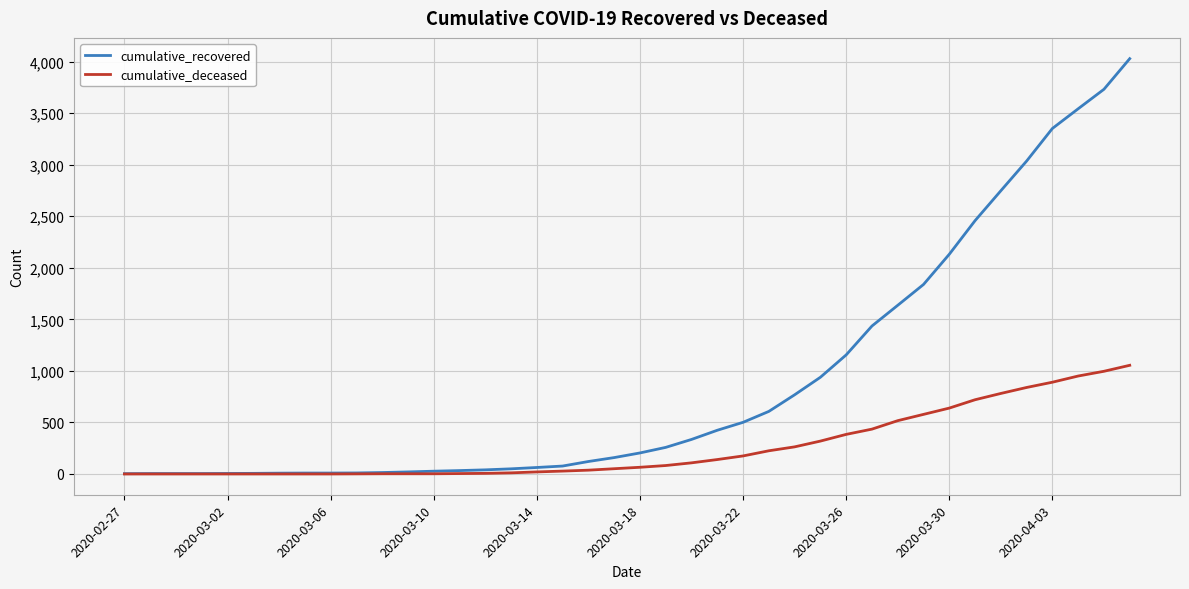

What is the difference between the second highest and second lowest values in the cumulative_recovered series?

3727